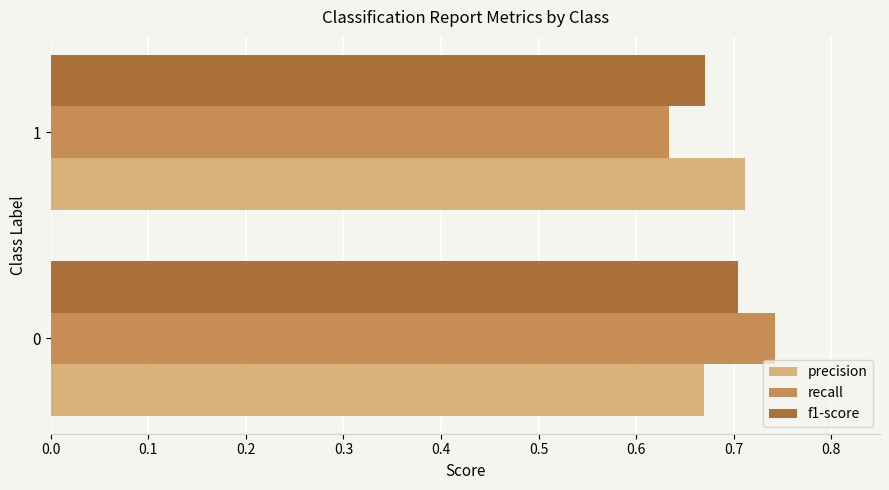

Rank the categories by f1-score value from highest to lowest.

0, 1